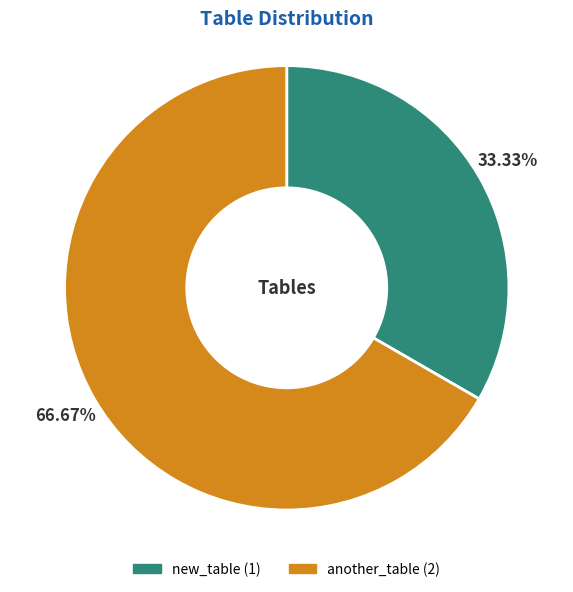

To the nearest percent, what is the average slice percentage?

50%